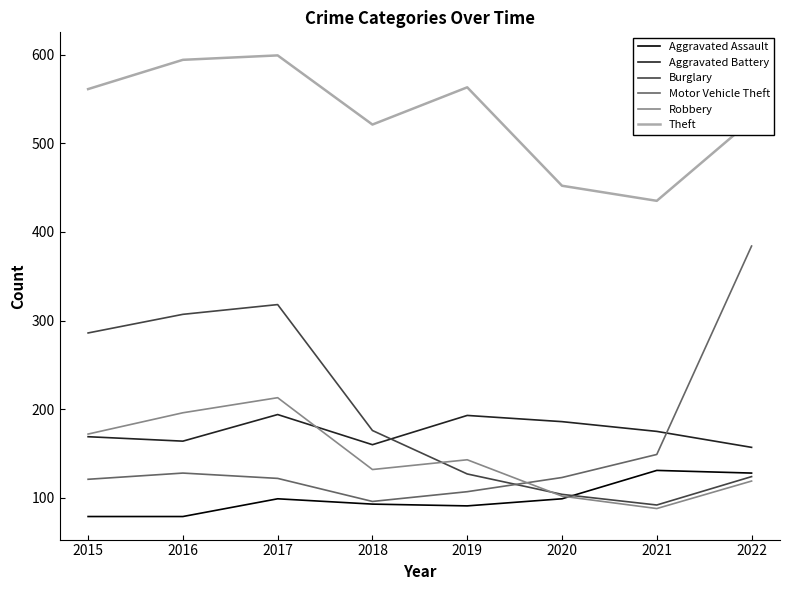

What is the total value across all series at 2015?

1388